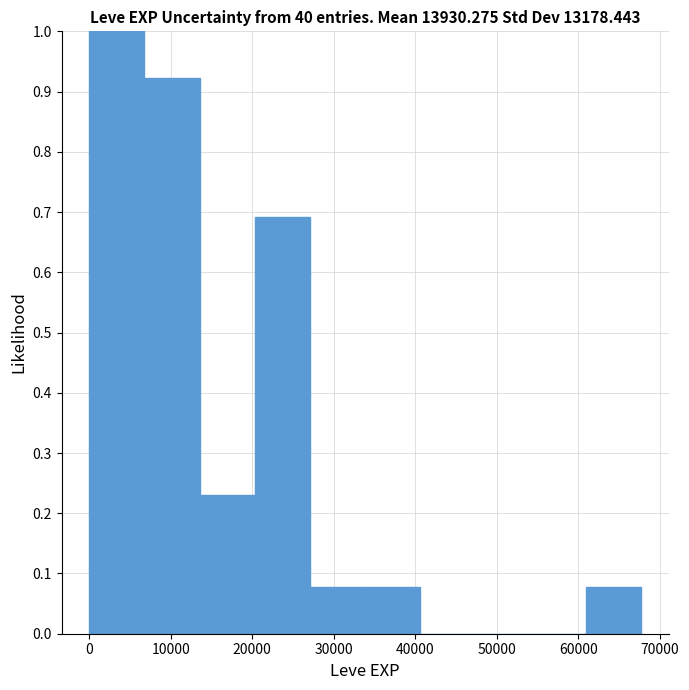

Reading left to right, transcribe this chart: for each bar, give the range it covers on the x-axis and its height. Neither the bar edges nor the heights are printed on the chart, so give them approximately, as read against the axes.

0 to 7000: 1.00
7000 to 14000: 0.92
14000 to 20000: 0.23
20000 to 27000: 0.69
27000 to 34000: 0.08
34000 to 41000: 0.08
41000 to 47000: 0
47000 to 54000: 0
54000 to 61000: 0
61000 to 68000: 0.08